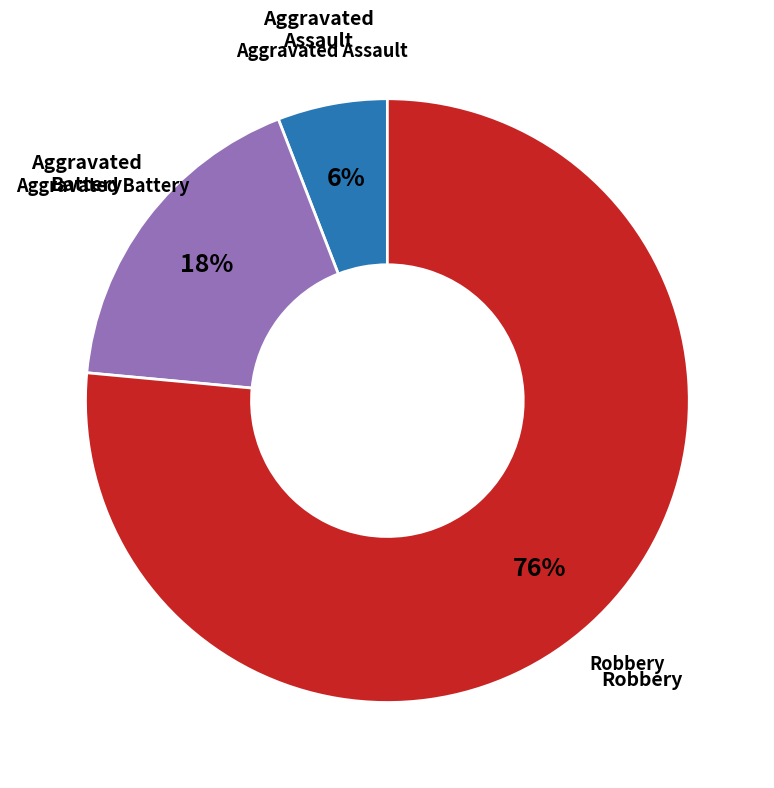

To the nearest percent, what is the average slice percentage?

33%